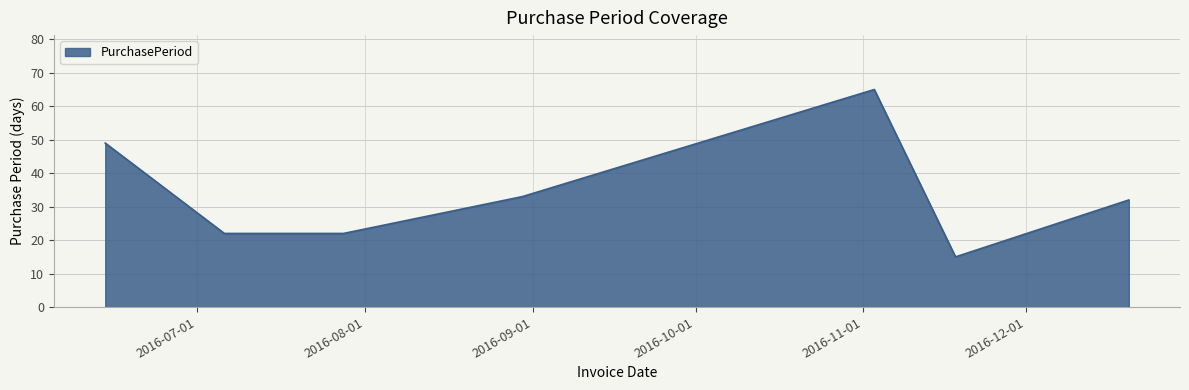

What is the sum of all values?

238